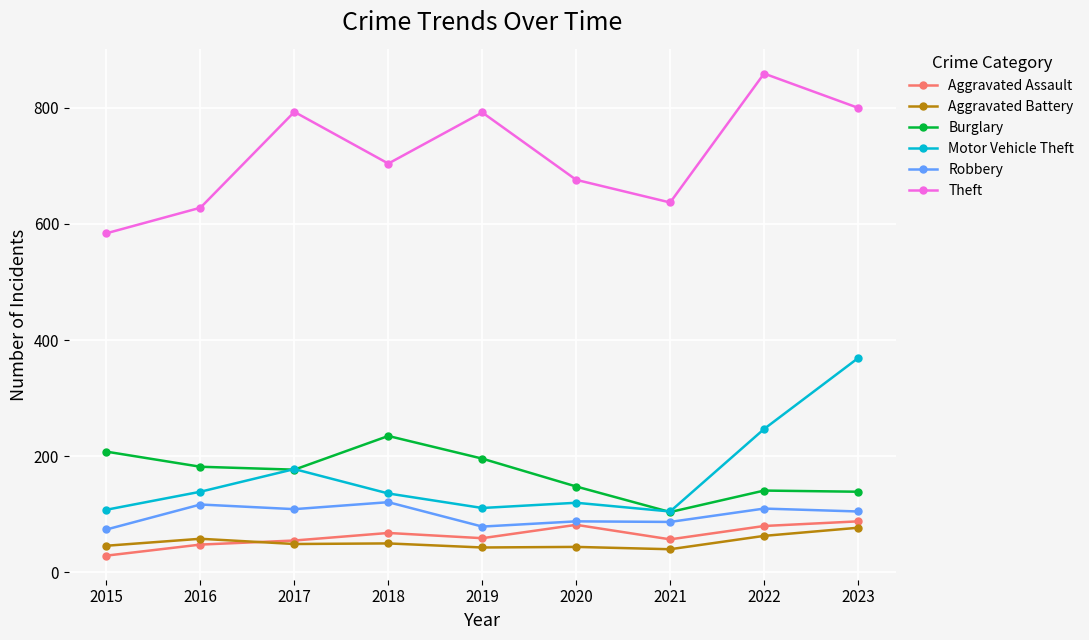

How many lines are shown in the chart?

6